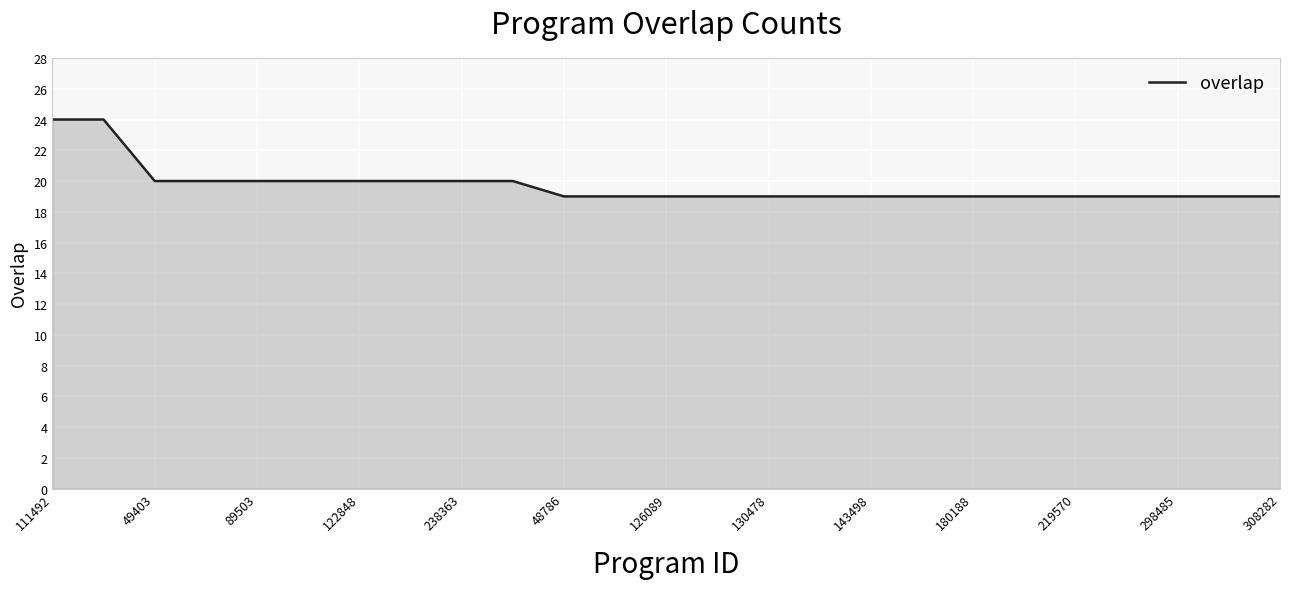

What is the difference between the maximum and minimum values?

5